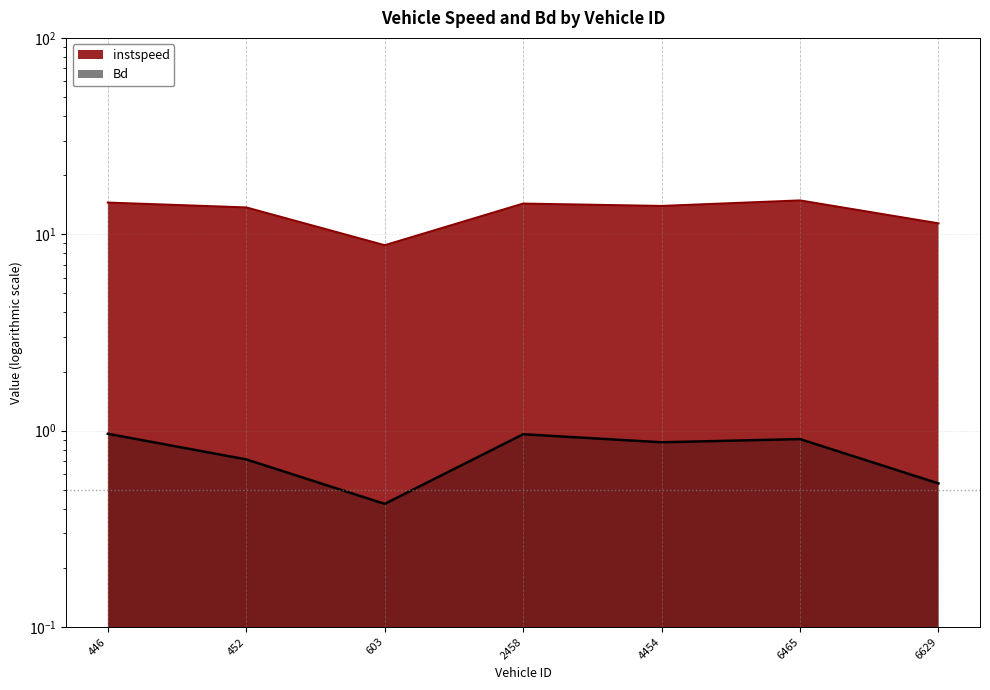

Rank the series by their average value, from highest to lowest.

instspeed, Bd